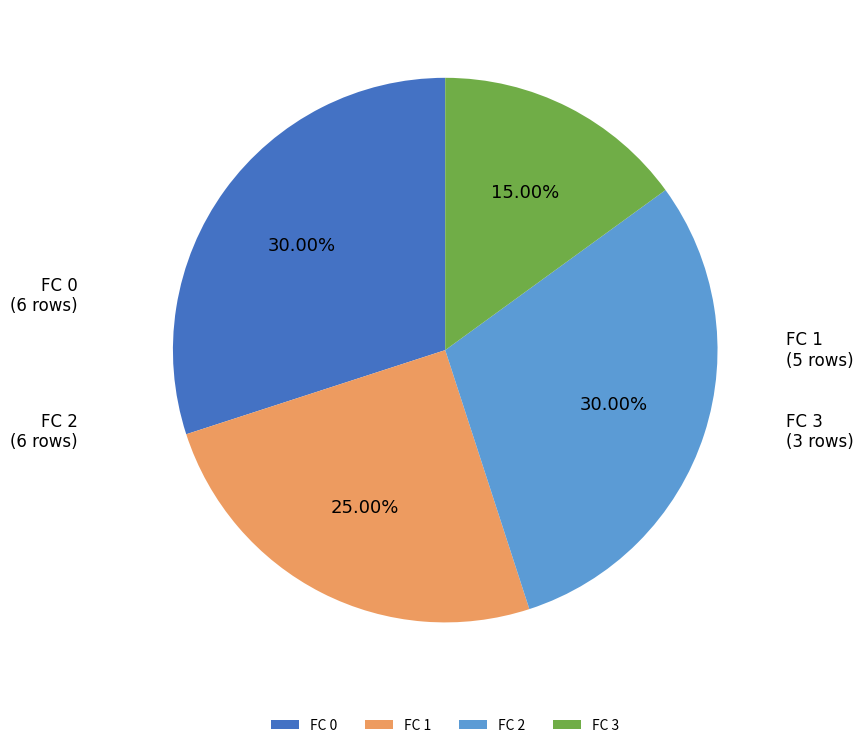

Is there a majority slice in this chart?

No